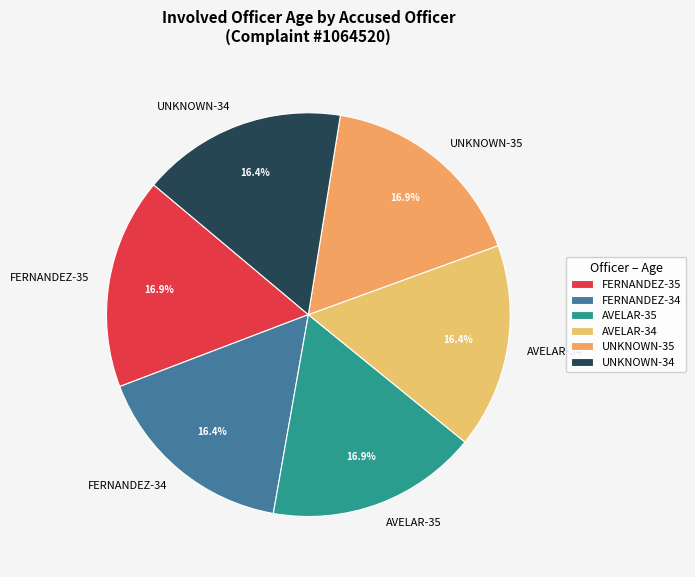

Count the number of slices in the pie.

6